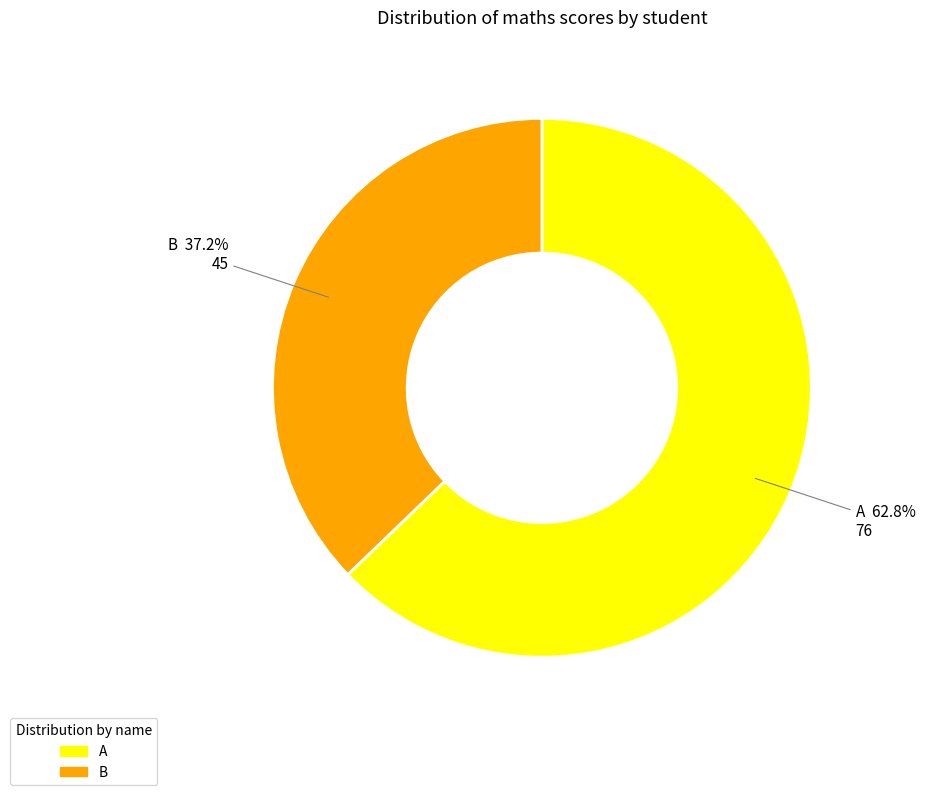

To the nearest percent, what is the average slice percentage?

50%